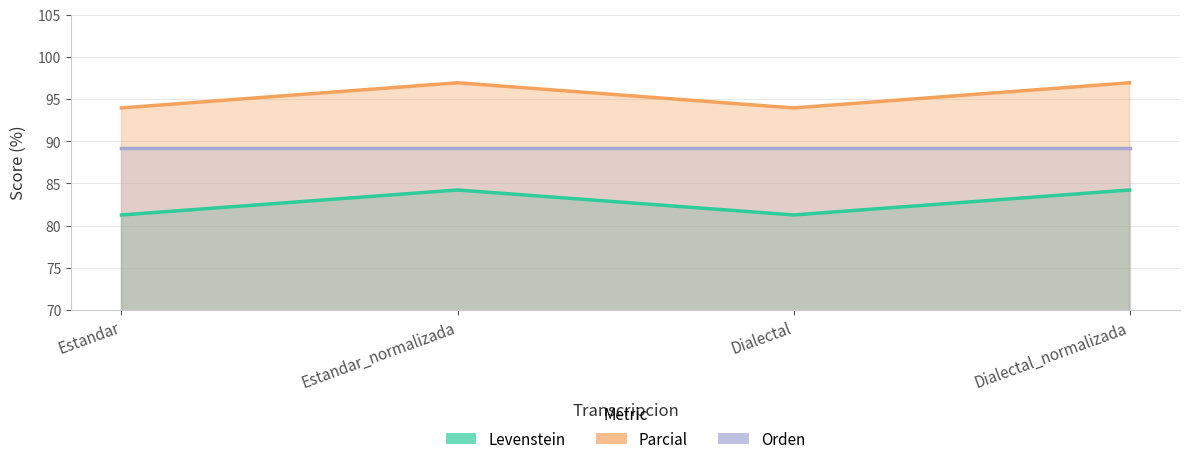

True or false: Levenstein and Parcial cross at least once.

False